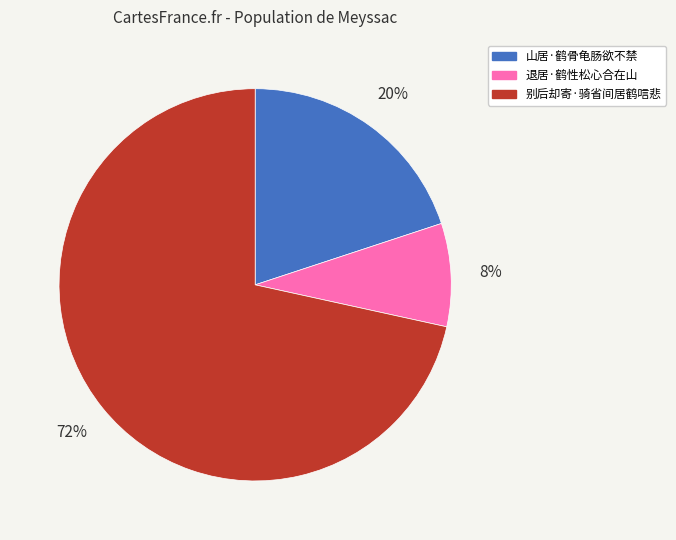

How many slices are in this pie chart?

3